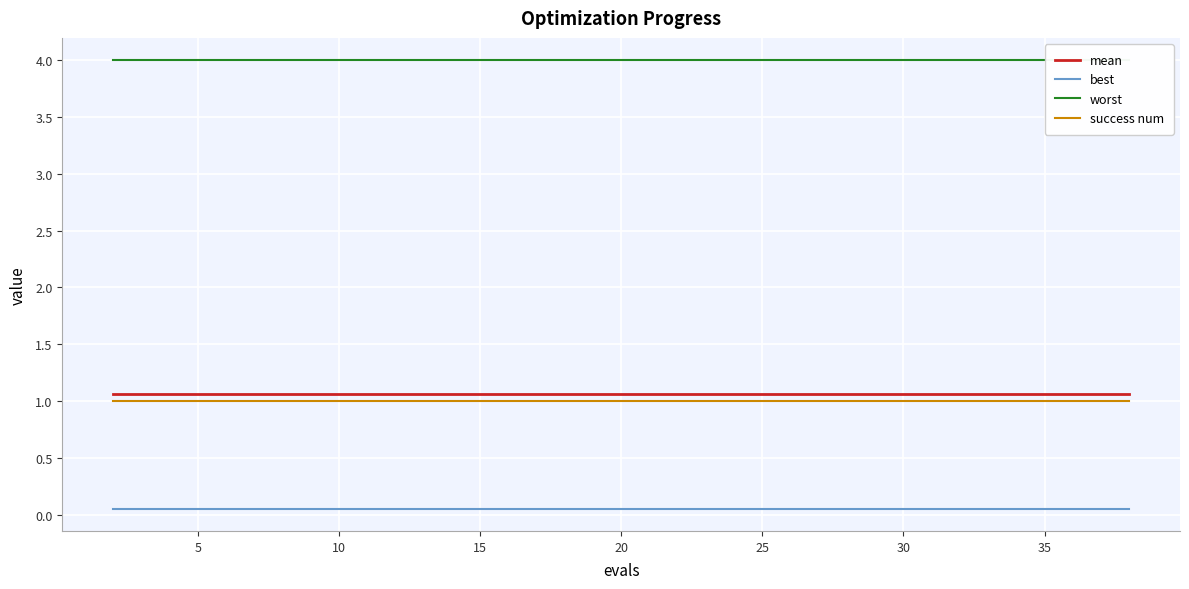

What is the average value of the worst series?

4.0